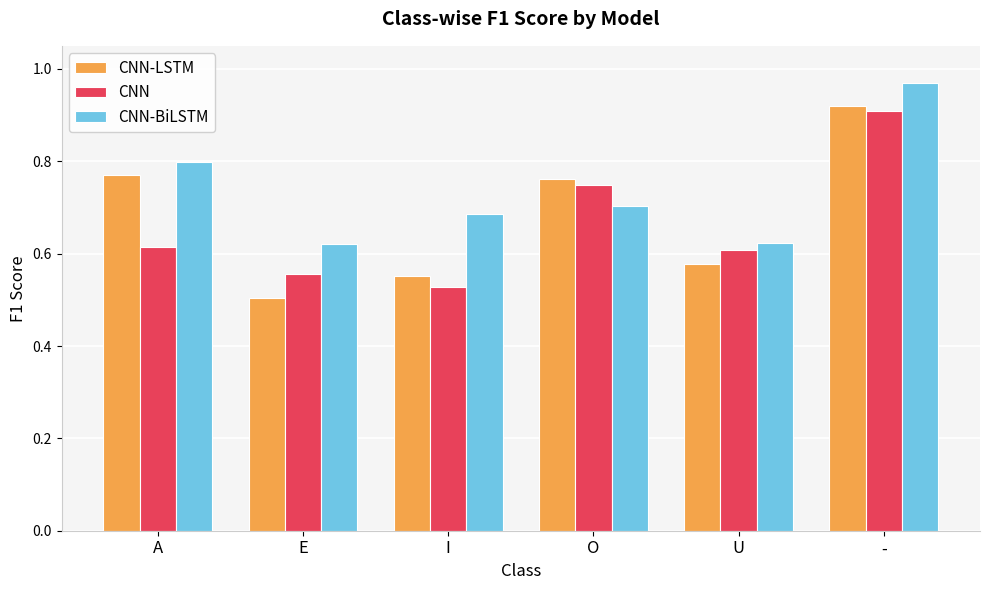

Which category has the lowest value in the CNN series?

I